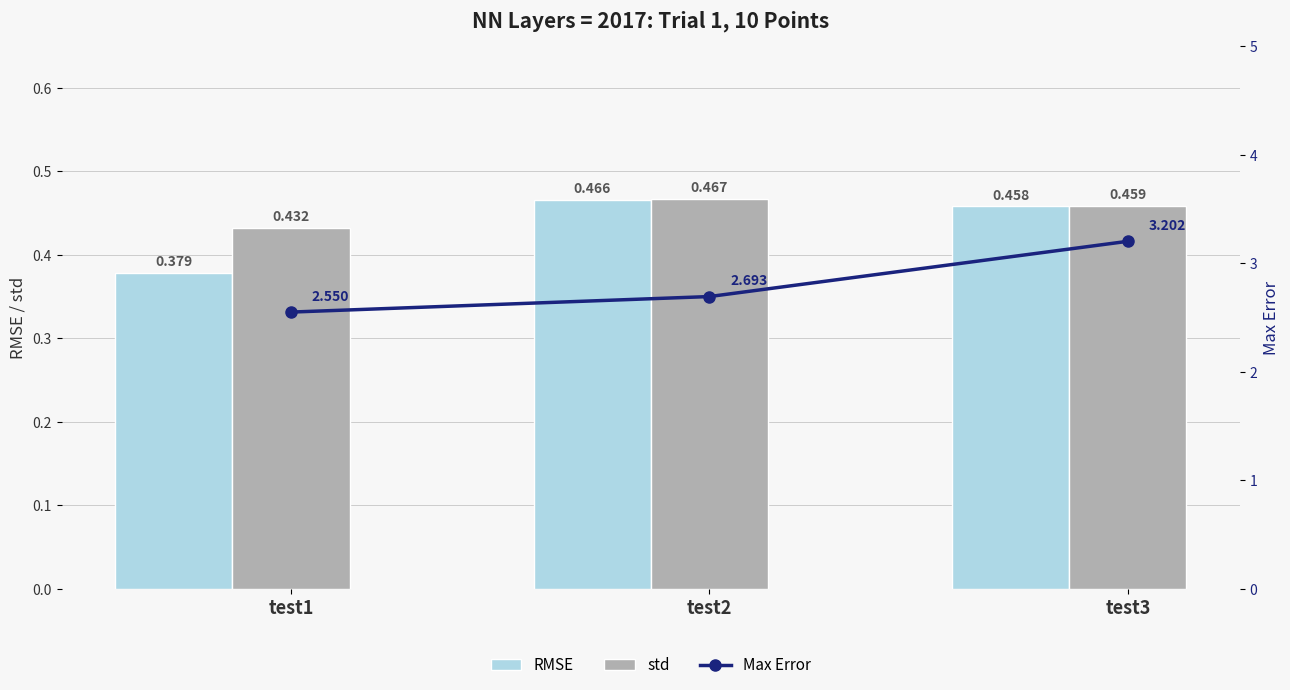

What is the sum of the Max Error values at test1 and test3?

5.8